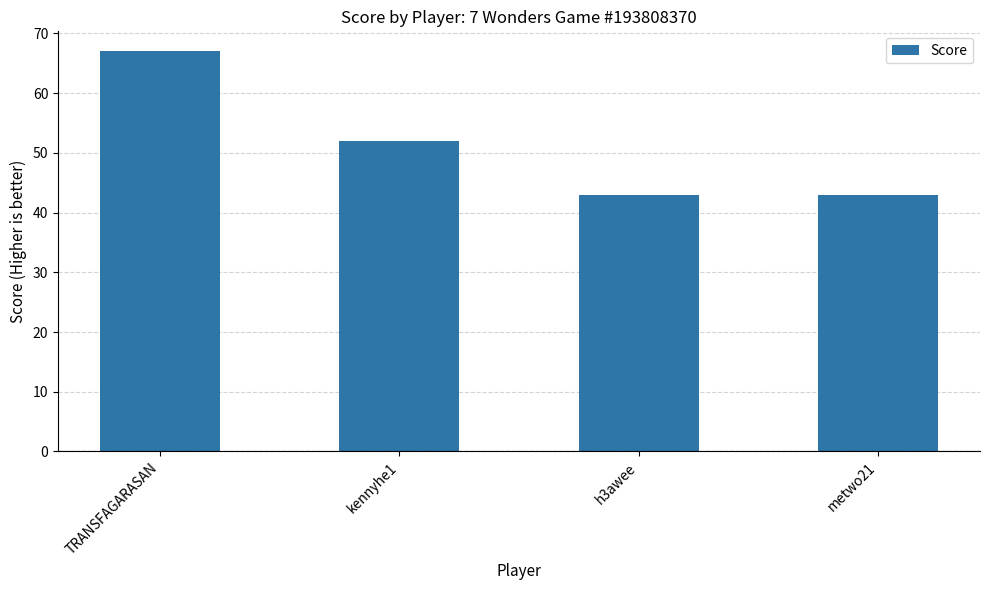

What value does the data have at kennyhe1, to the nearest 10?

50